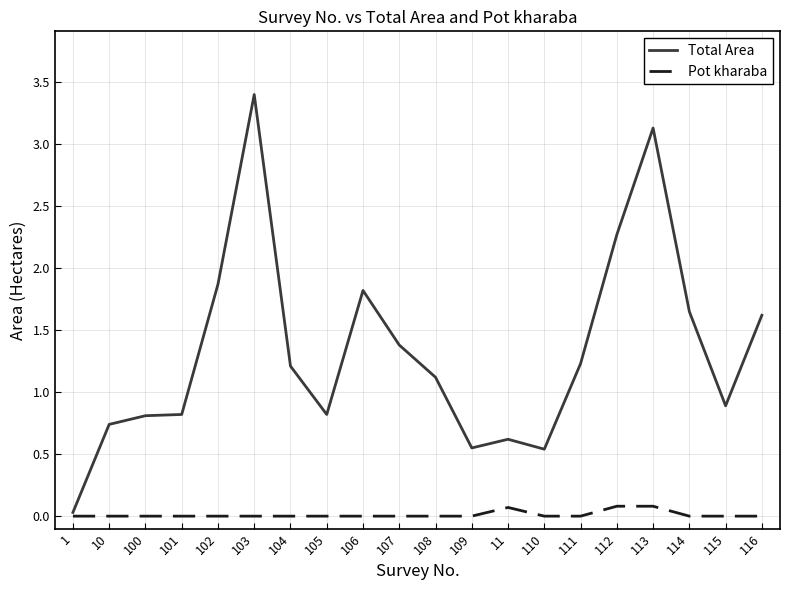

At which label does Total Area first exceed 1?

102